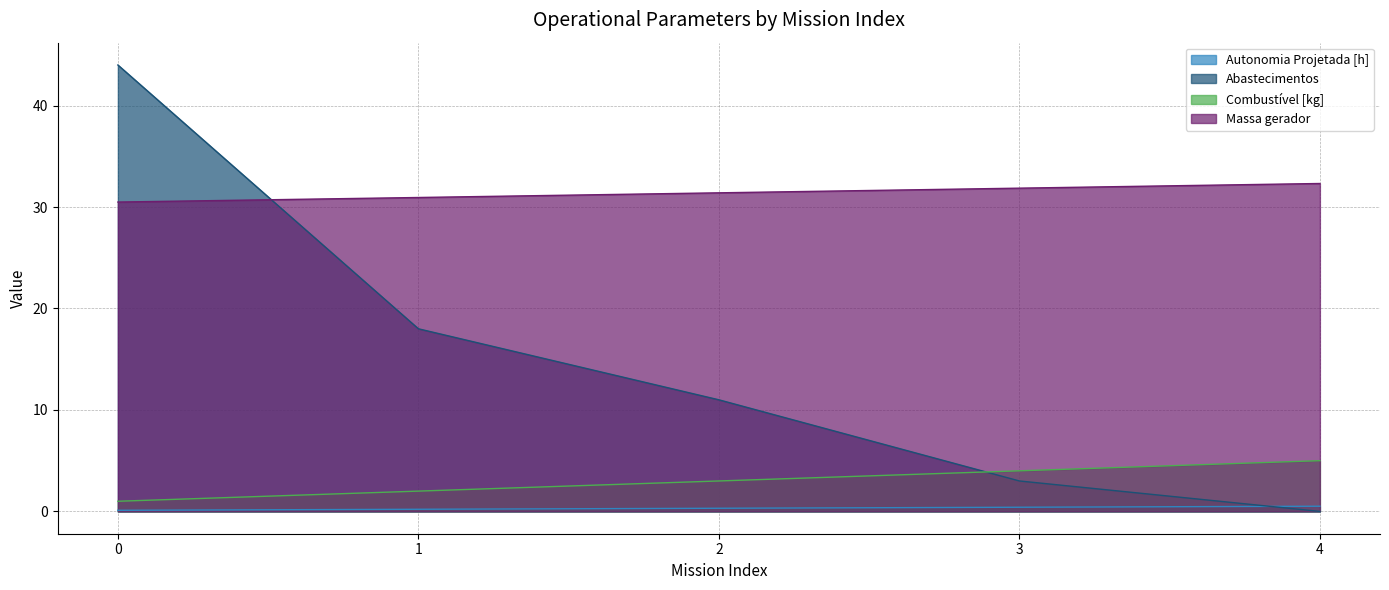

Which category has the highest value in the Autonomia Projetada [h] series?

4